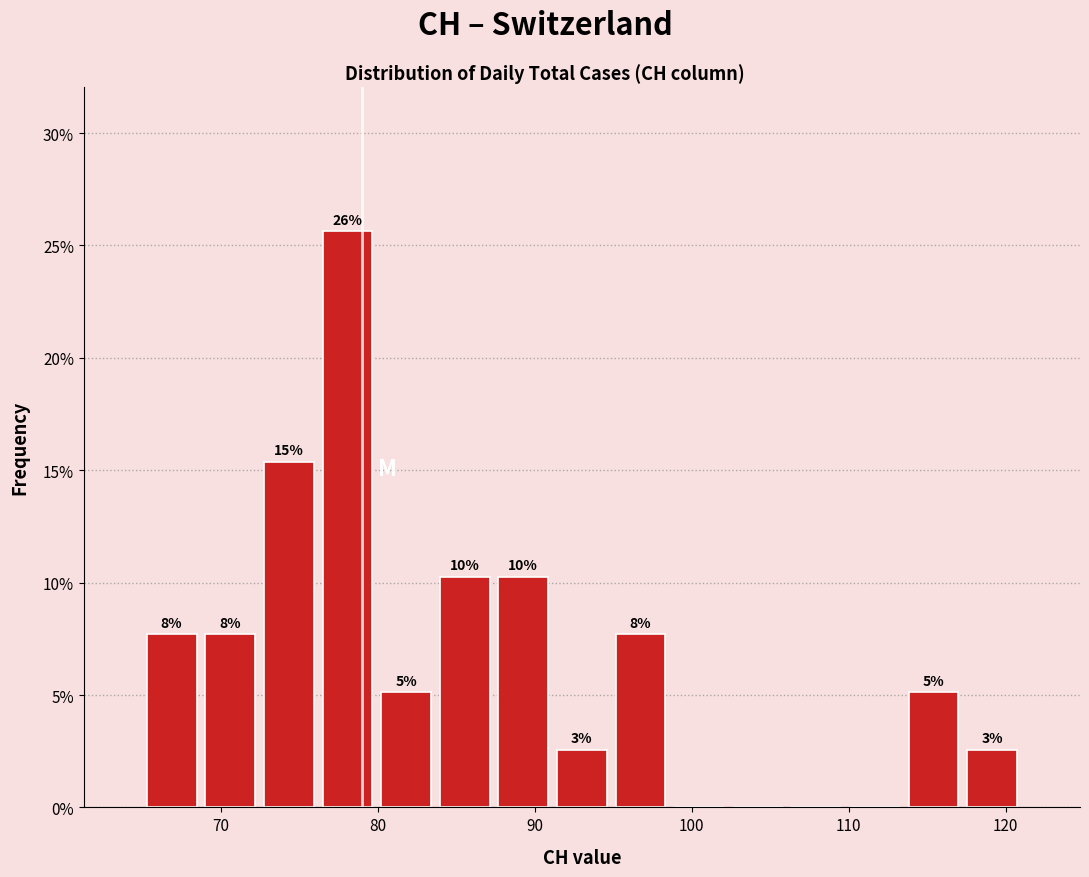

Around what value on the x-axis is the tallest bar? Give the approximate position of its centre, as read against the axis.

78